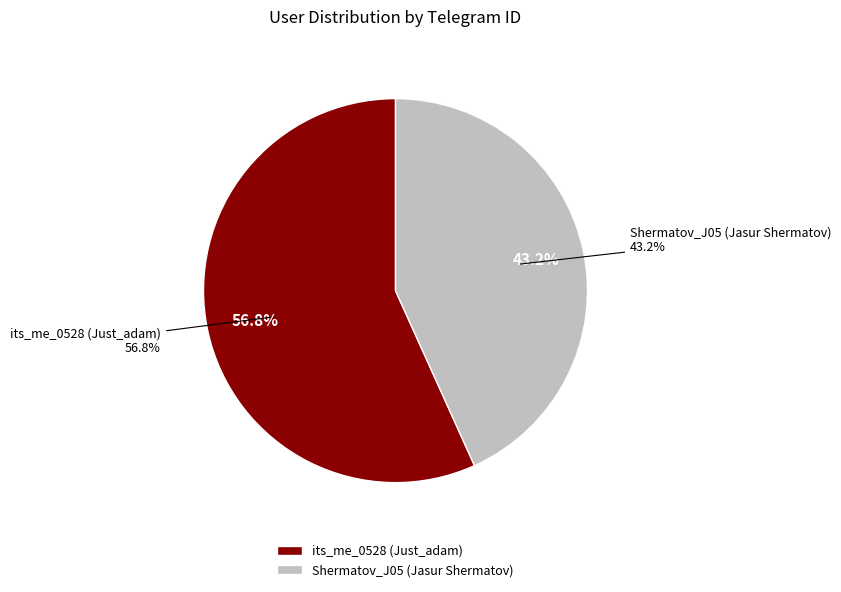

Which category accounts for the majority?

its_me_0528 (Just_adam)